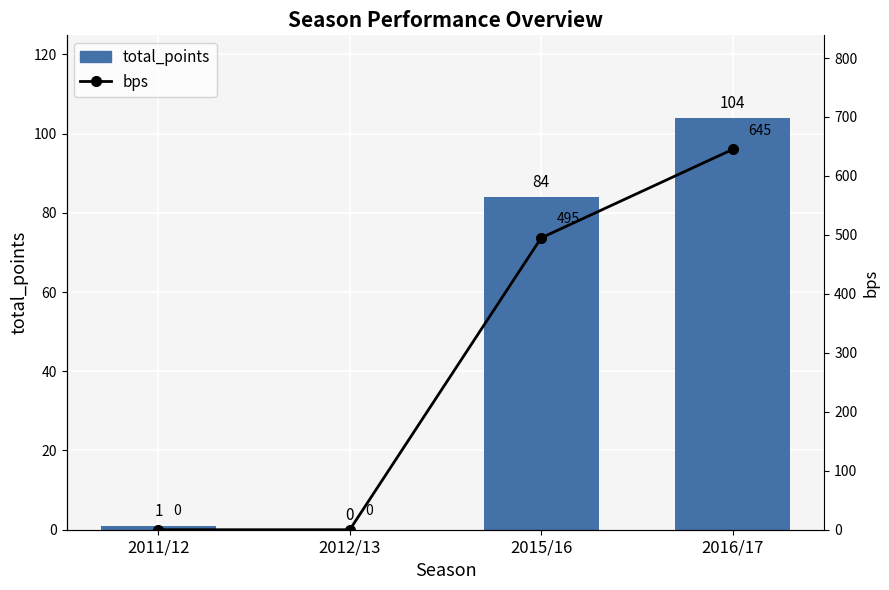

What are all the series names shown in the legend?

total_points, bps